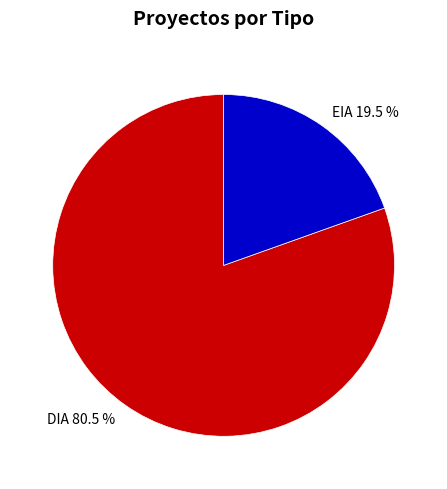

Count the number of slices in the pie.

2